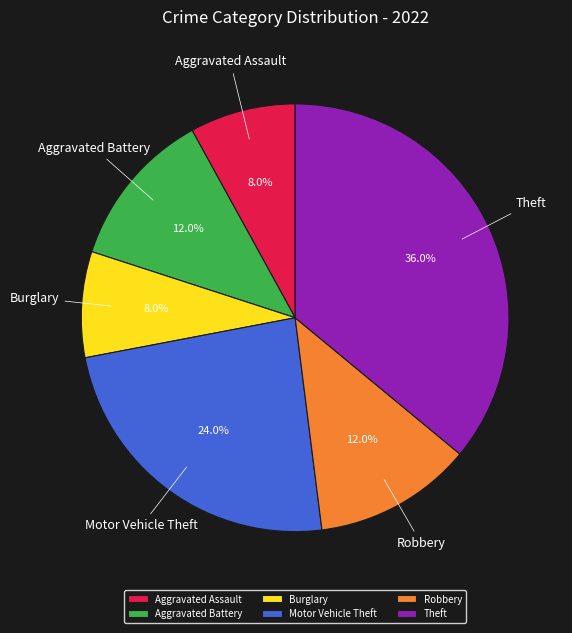

The Robbery slice represents 12% of the pie. True or false?

True